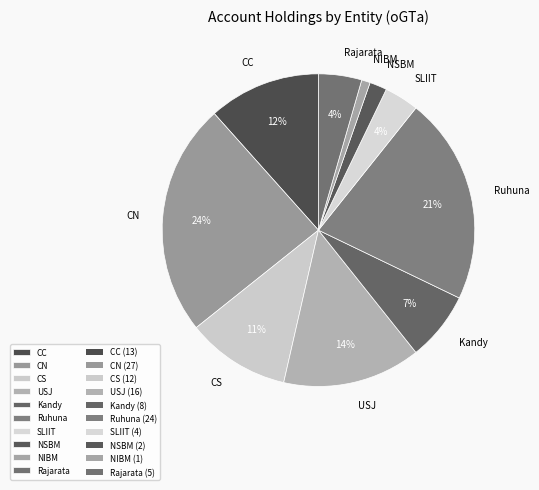

How many segments does this pie chart have?

10